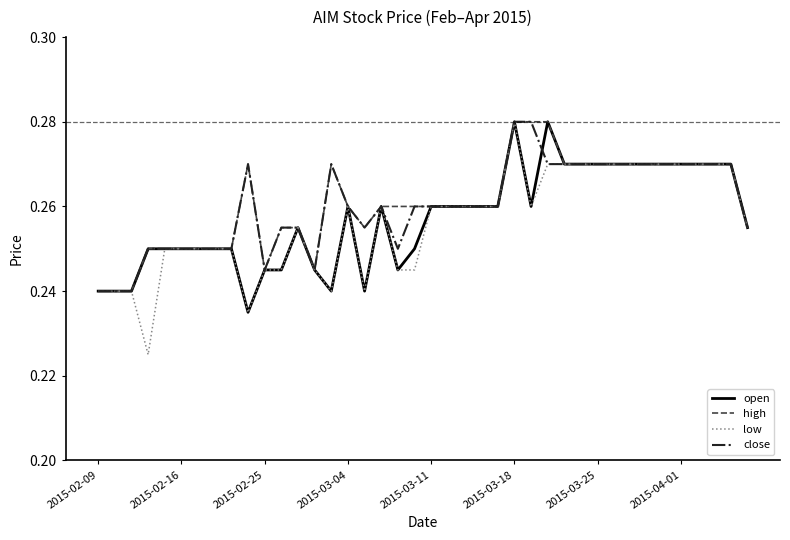

Which series has the widest spread of values?

low